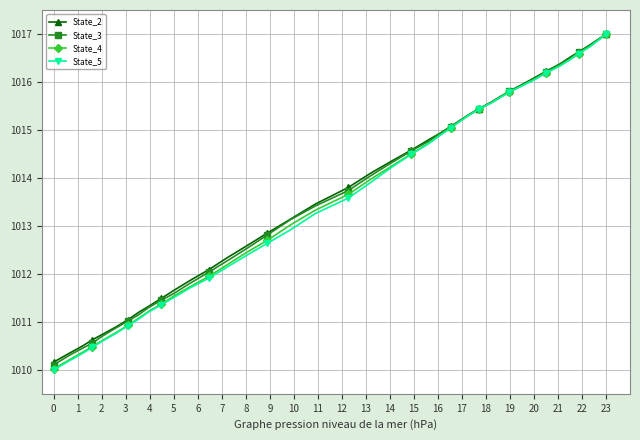

List the series in order of their overall mean, lowest first.

State_5, State_4, State_3, State_2